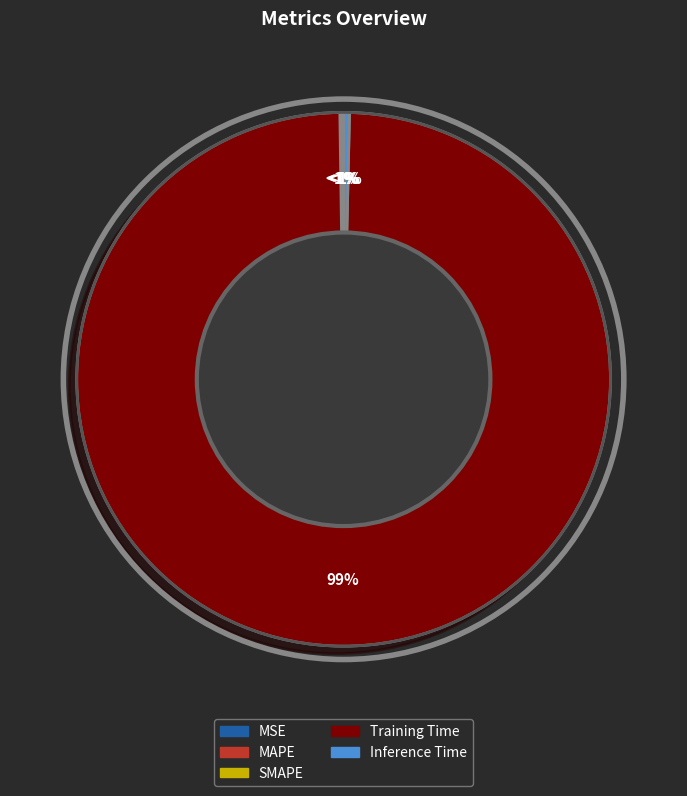

Is the sum of Inference Time and MSE greater than half?

No